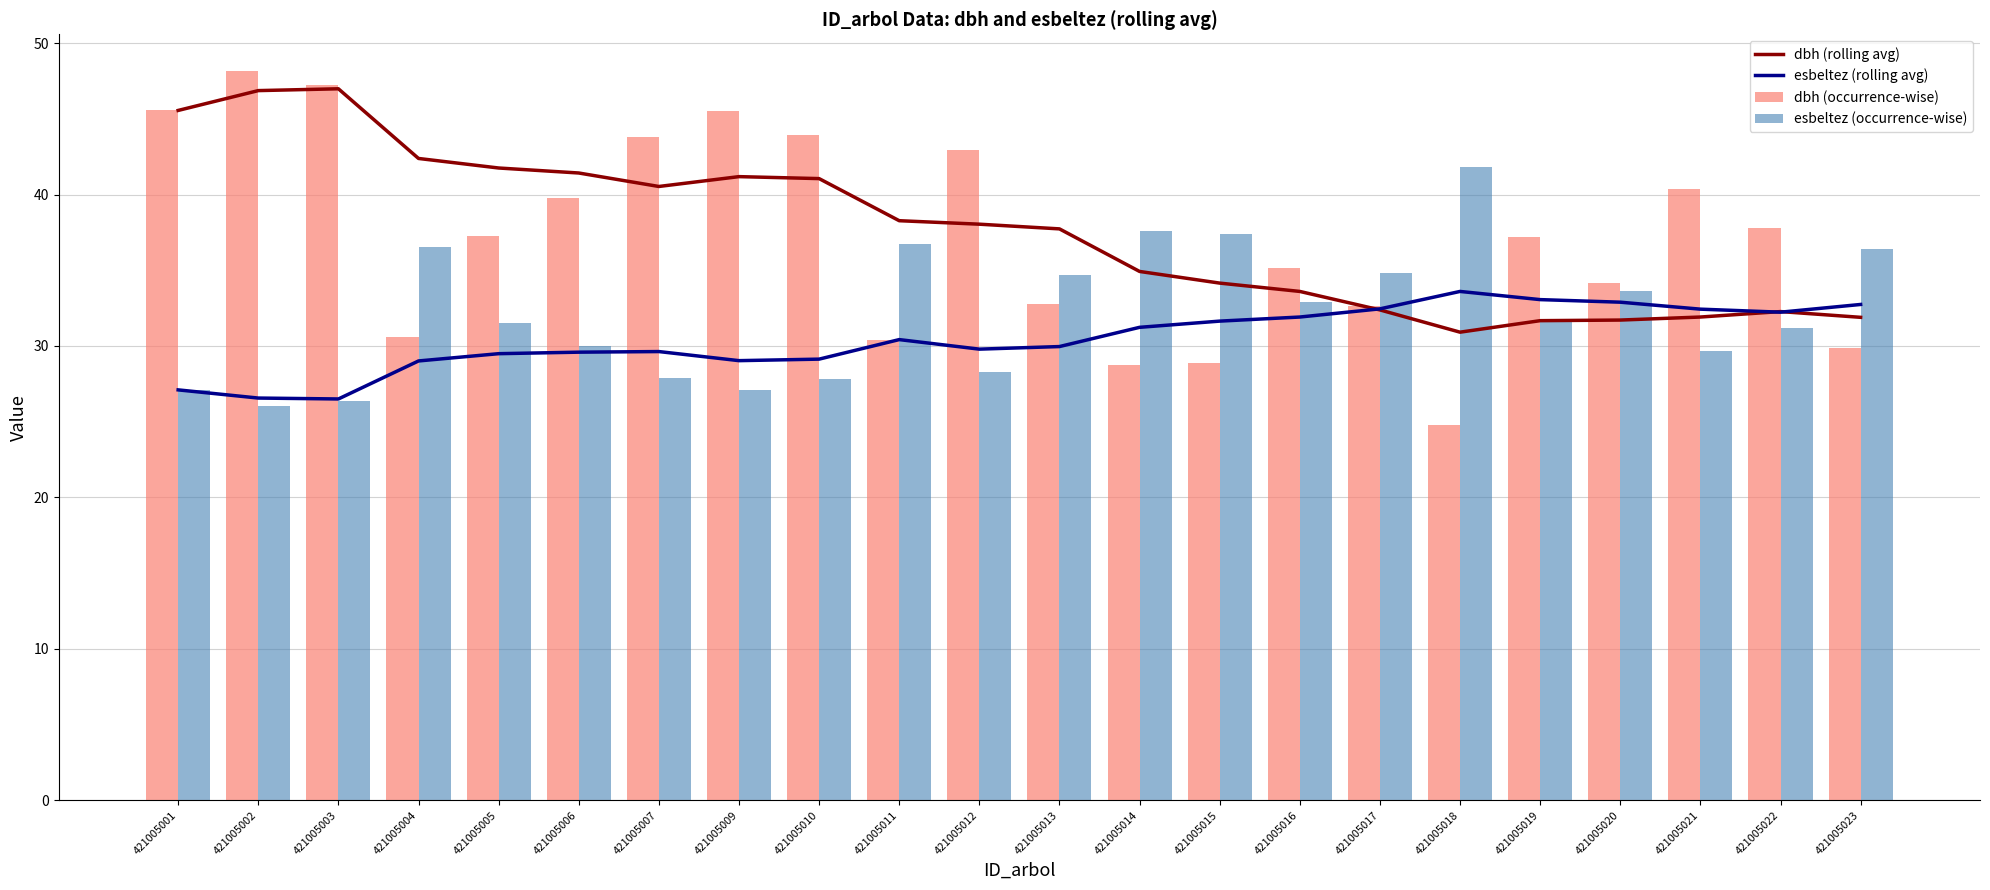

What is the value of the esbeltez (occurrence-wise) bar at the 13th from the left?

37.6